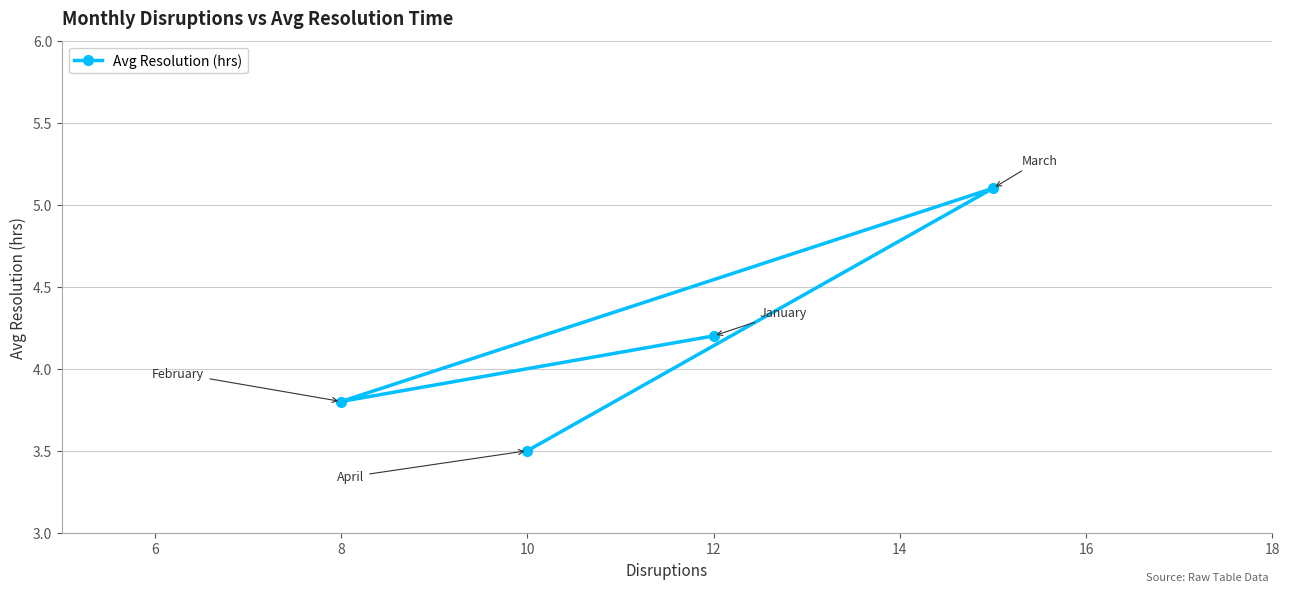

Reading right to left, extract all data points from this chart.

5.1	4.2	3.5	3.8